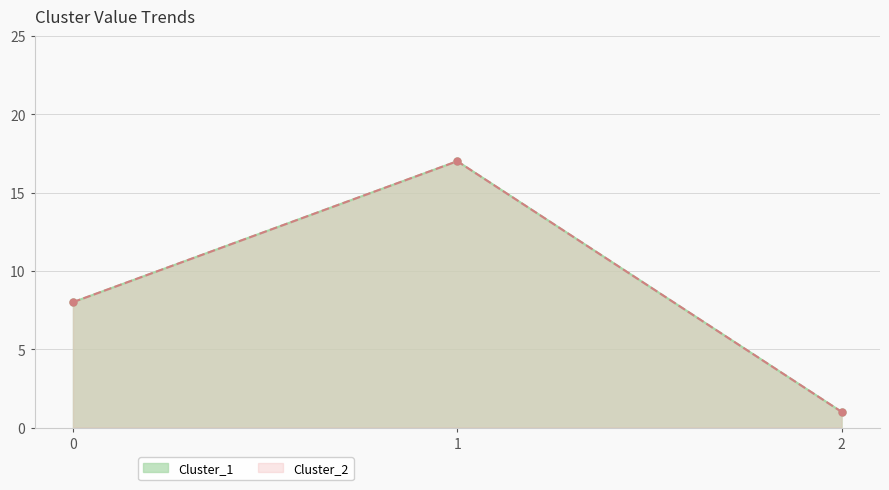

What are all the series names shown in the legend?

Cluster_1, Cluster_2